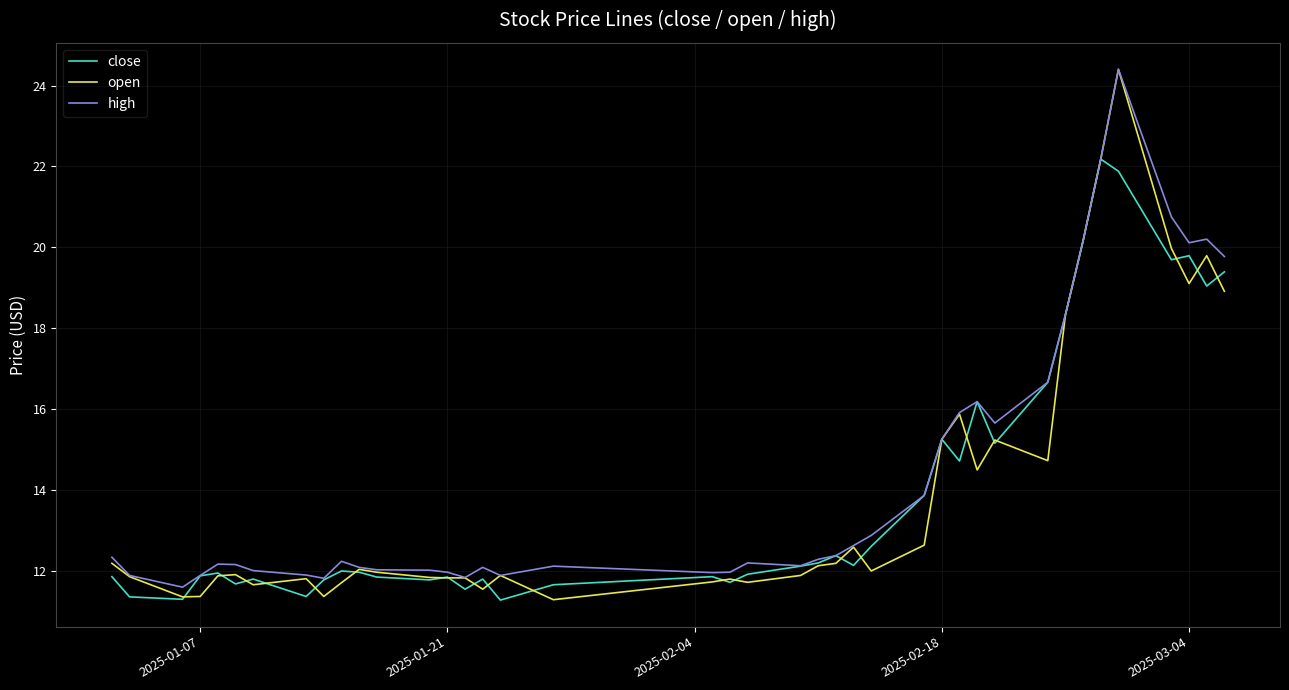

What is the maximum value for close?

22.2